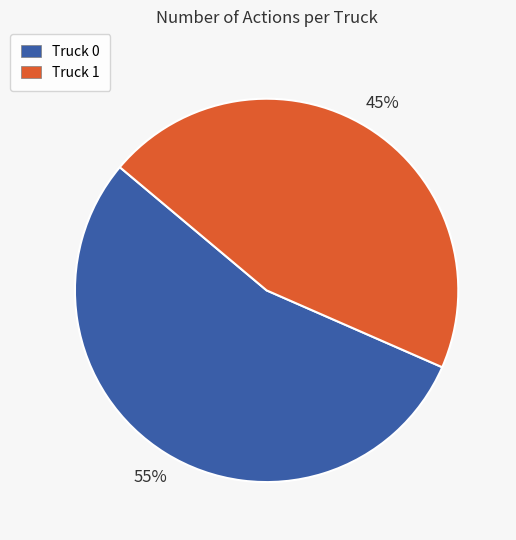

Which slice is the smallest?

Truck 1